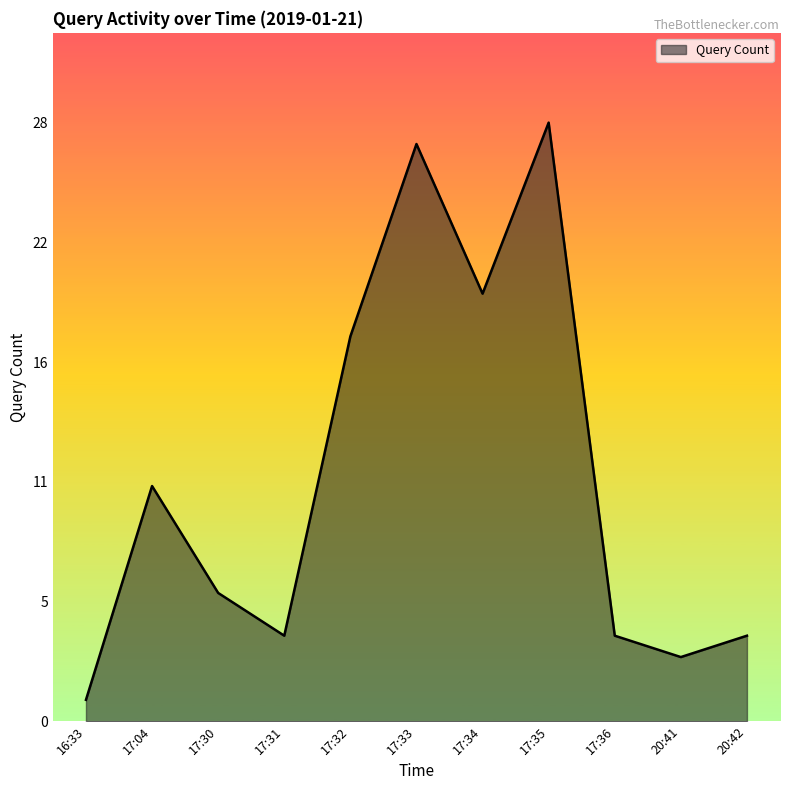

Where is the first local minimum?

17:31